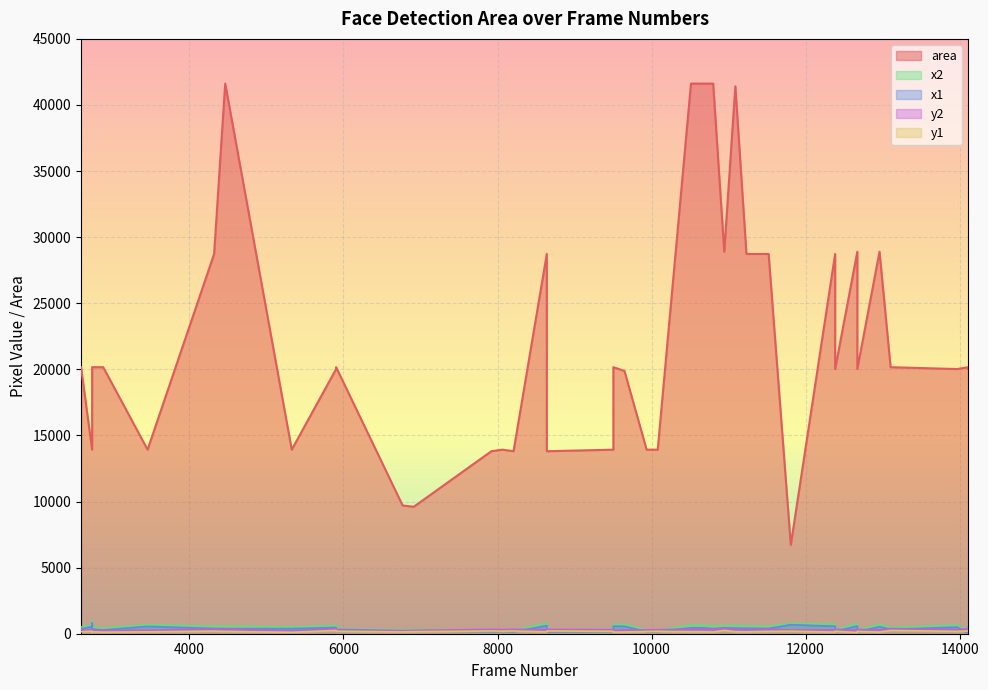

After their last crossing, which series has the higher values: y1 or x1?

x1